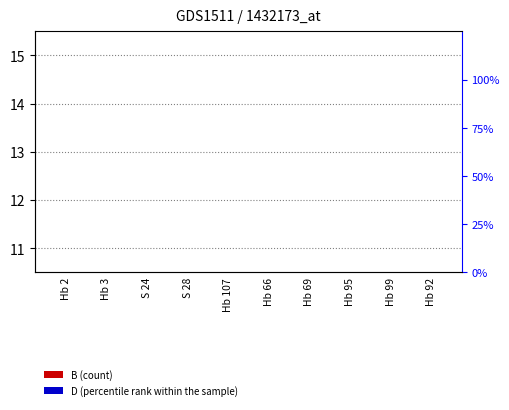

Rank the categories by B value from highest to lowest.

Hb 95, Hb 99, Hb 107, Hb 69, Hb 66, Hb 92, Hb 3, S 28, S 24, Hb 2